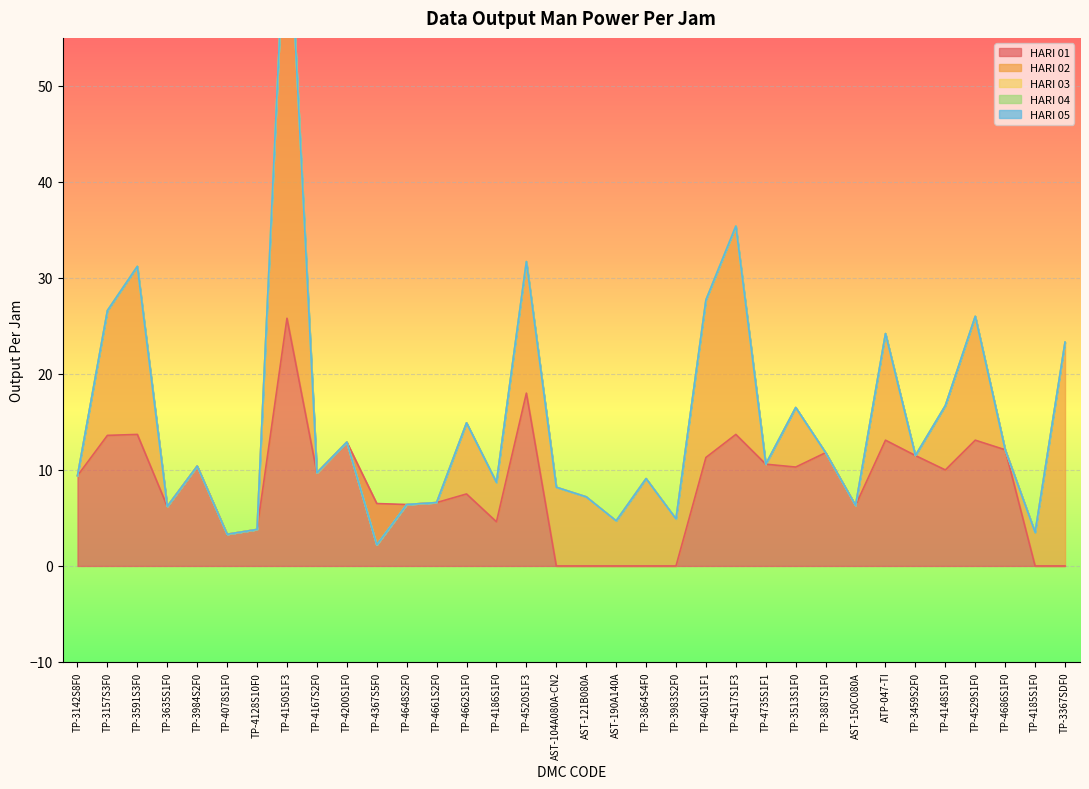

What is the smallest value displayed?

-4.3